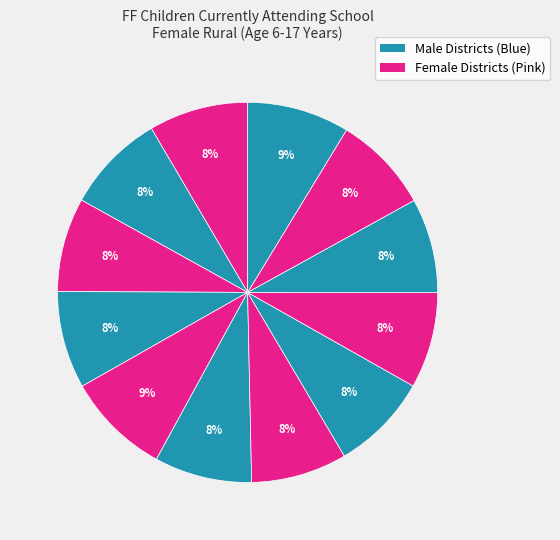

How many segments does this pie chart have?

12